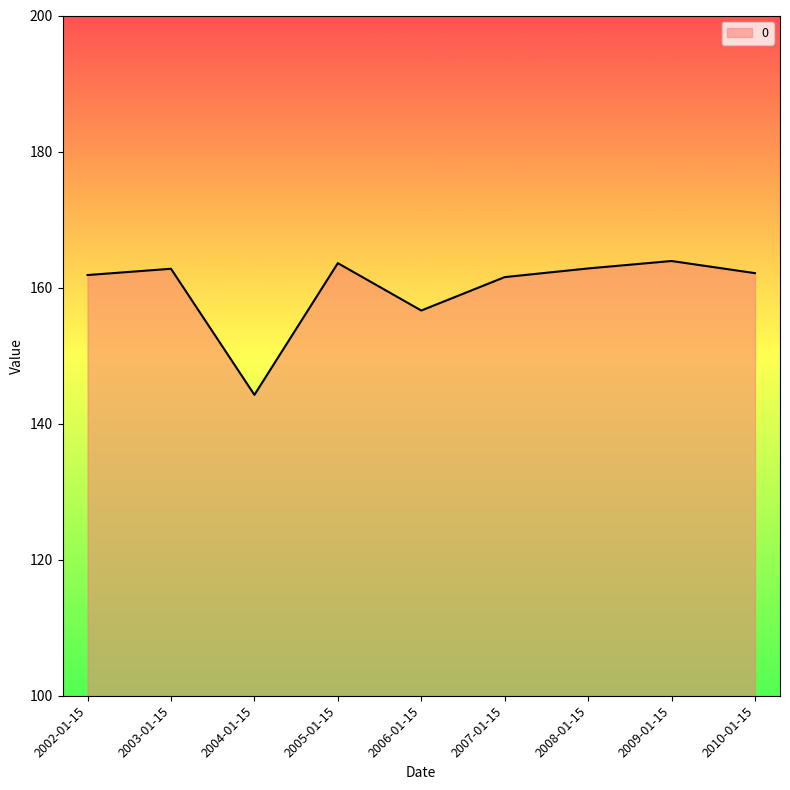

Which category has the lowest value across all series?

2004-01-15